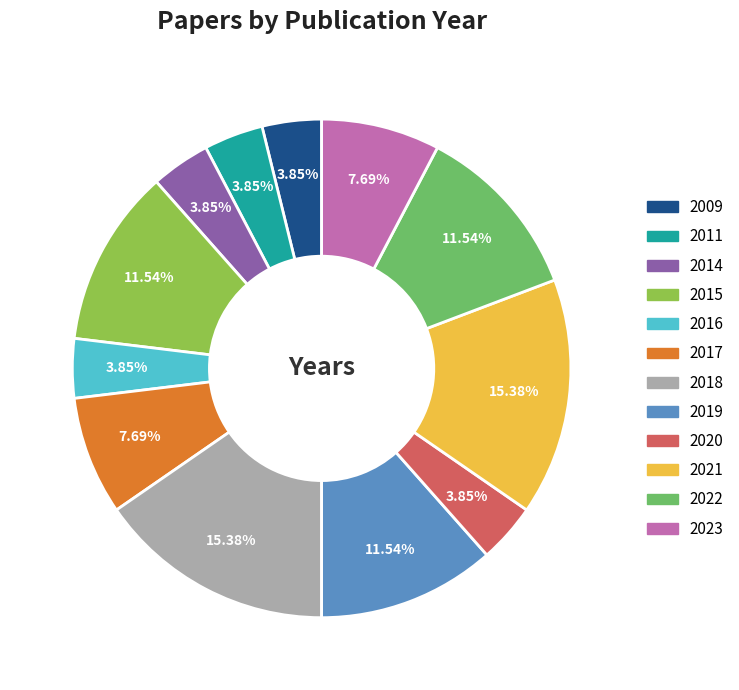

Is there any slice that represents more than half of the pie?

No